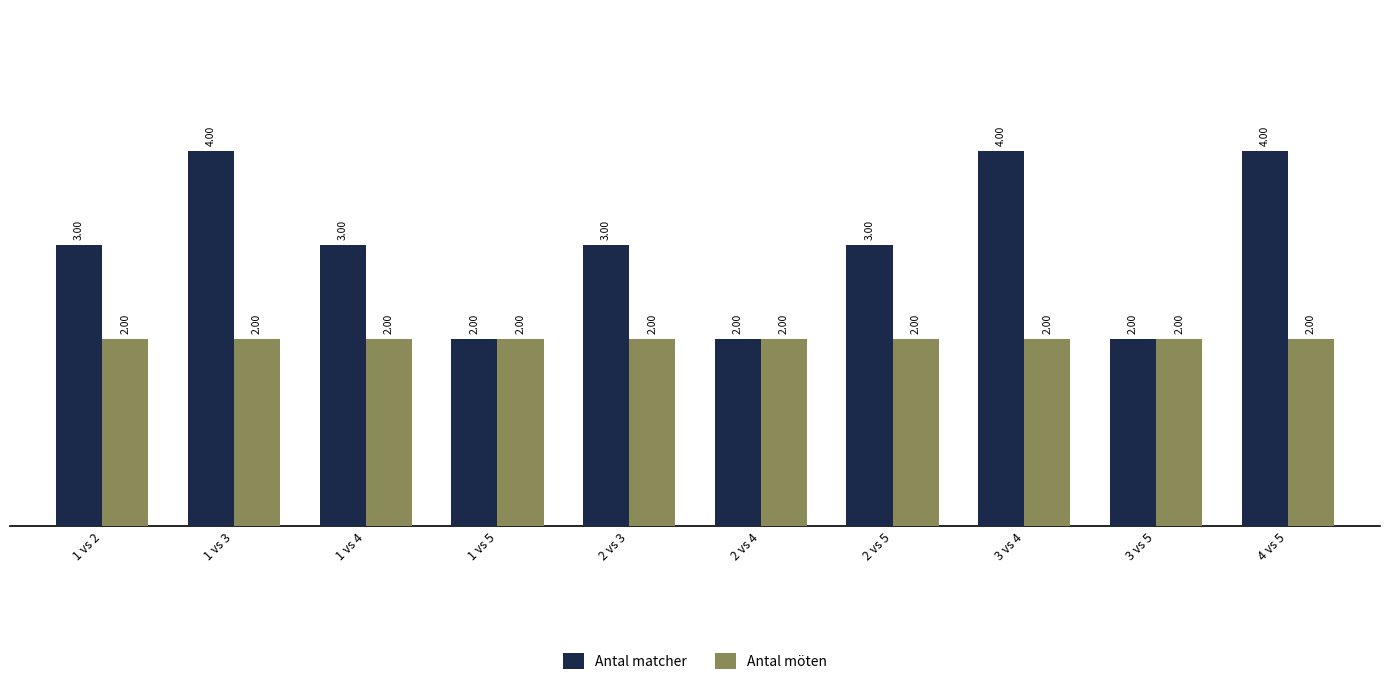

Rank the series by their maximum value, from lowest to highest.

Antal möten, Antal matcher